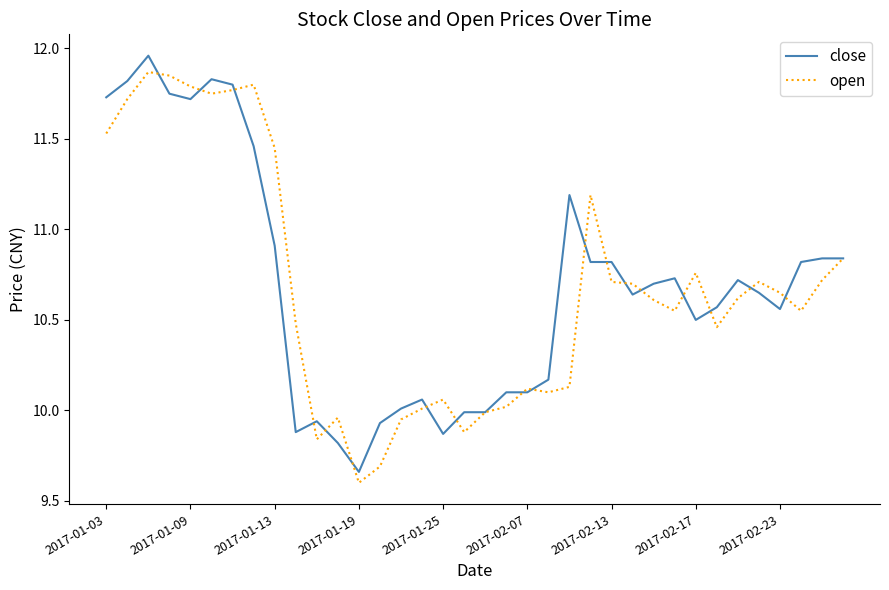

What is the minimum value shown in the chart?

9.6